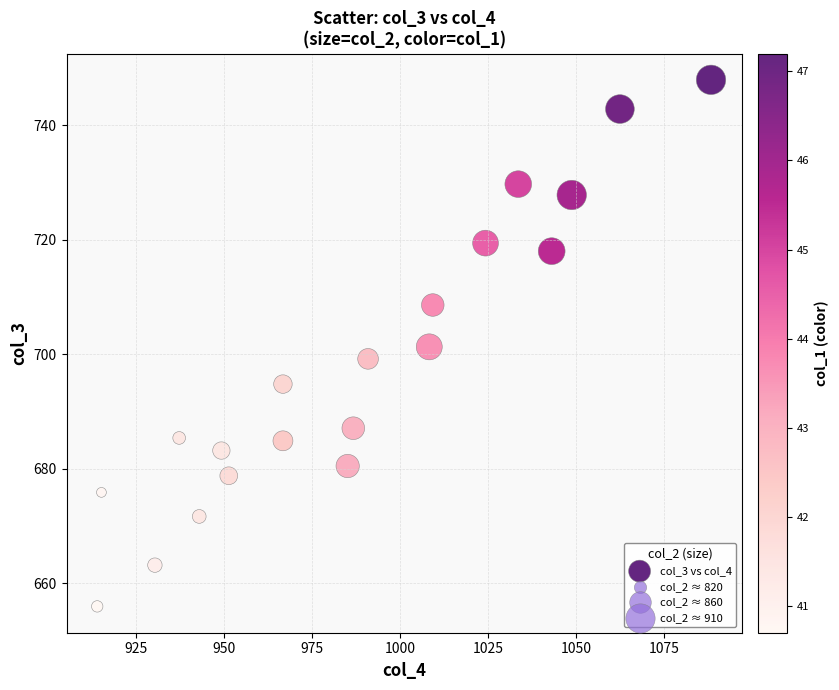

What is the range of X values (max minus min)?

174.5